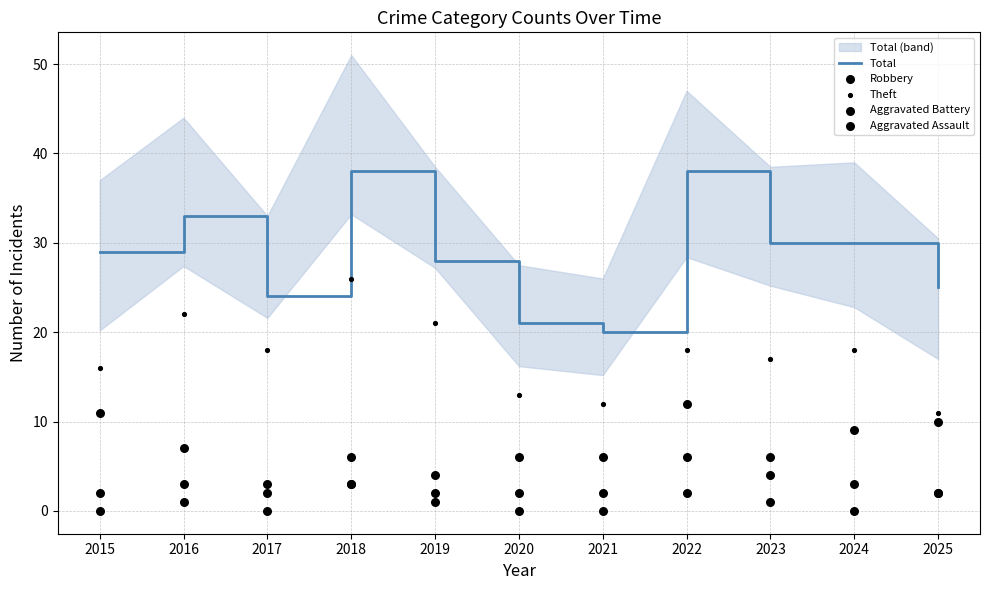

Which series reaches the minimum Y coordinate?

Aggravated Battery